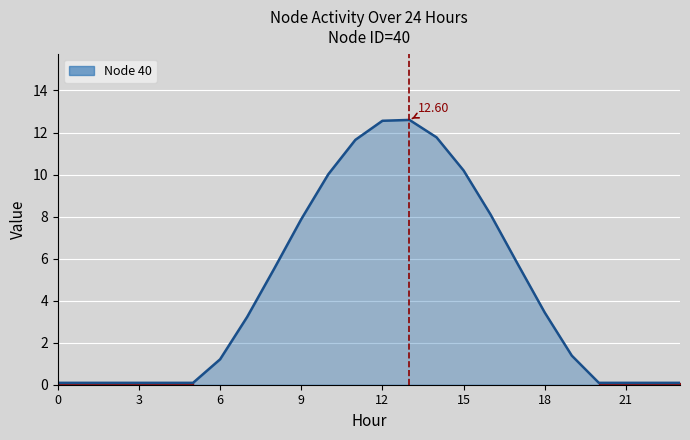

What is the difference between the maximum and minimum values?

12.5